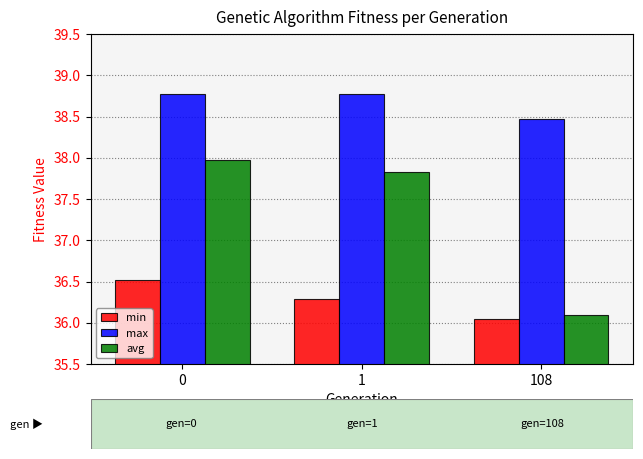

Is it true that min equals 11.7 at 1?

False